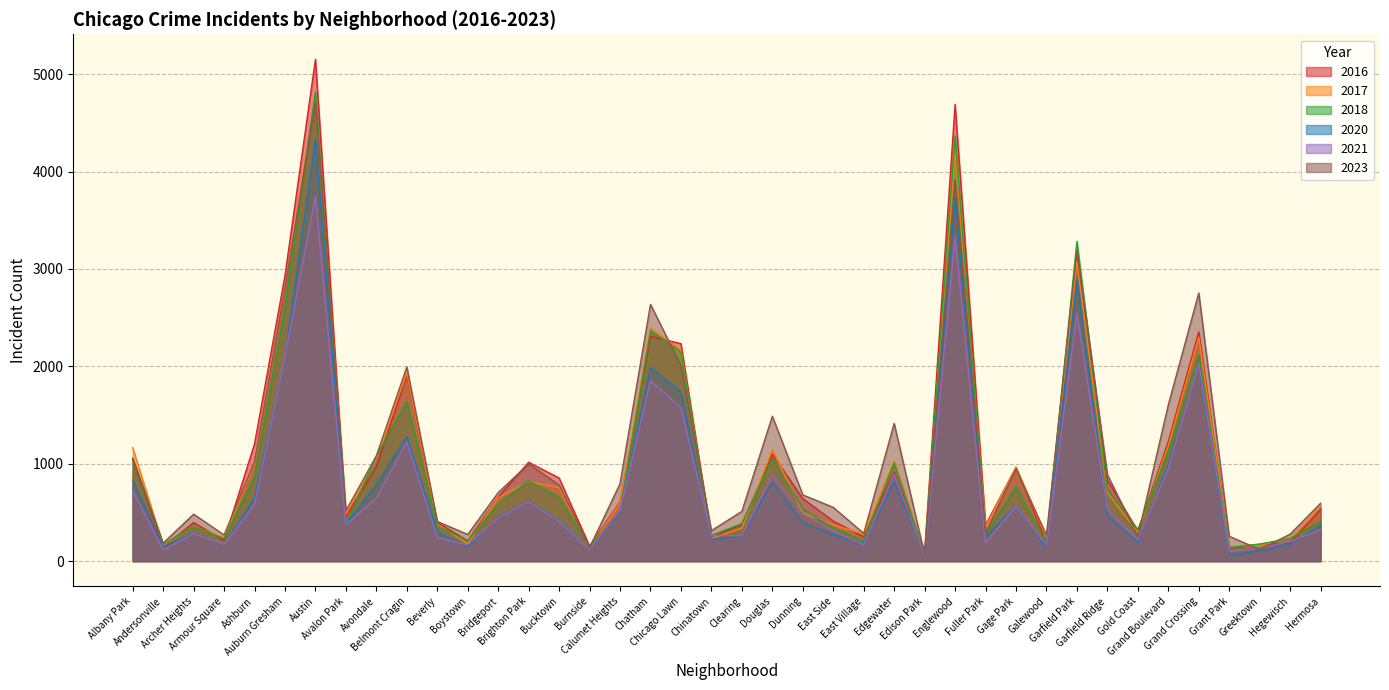

Between which two adjacent categories do 2016 and 2023 first intersect?

Armour Square and Ashburn